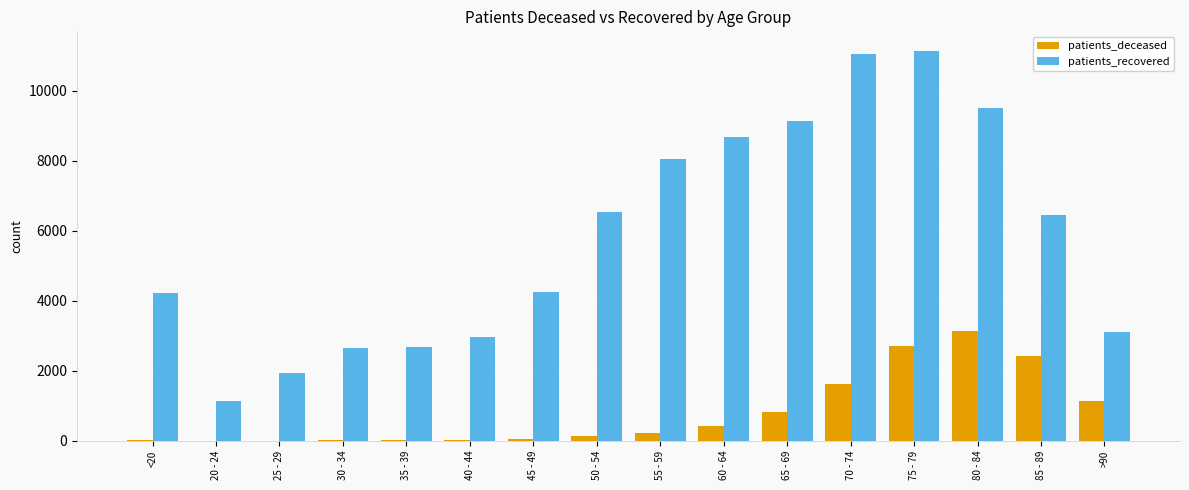

What is the maximum value shown in the chart?

11147